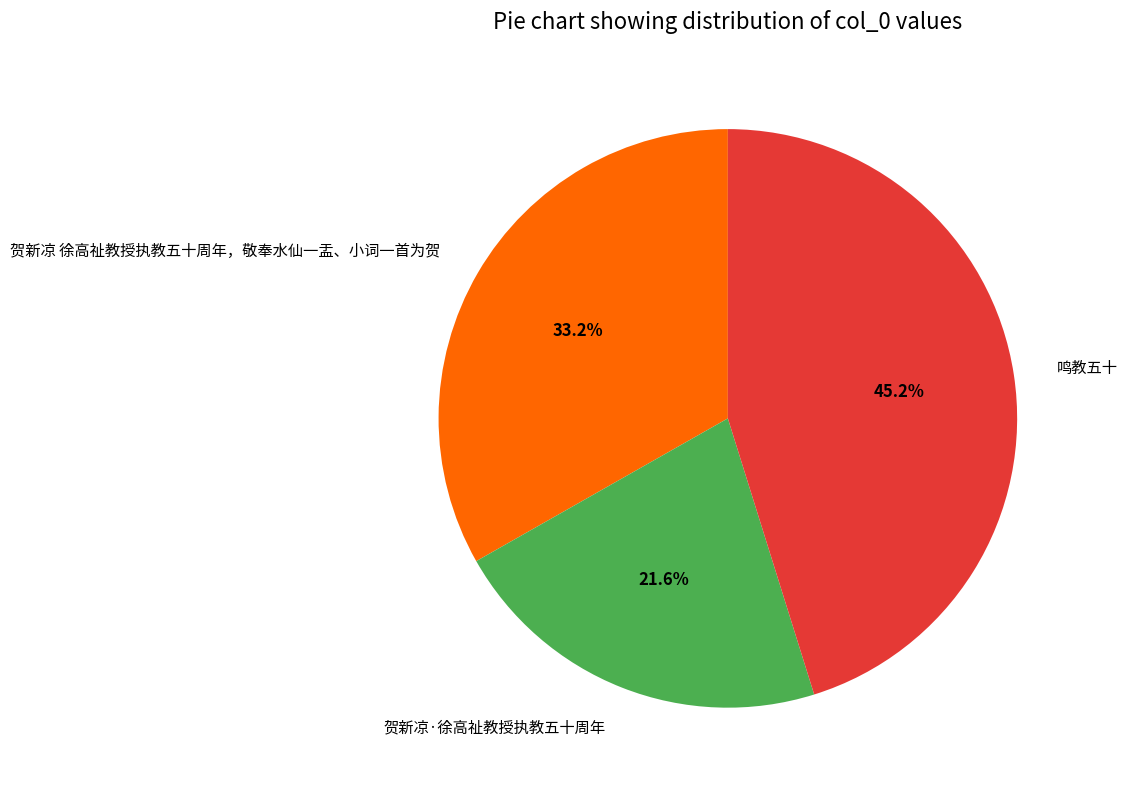

How many segments does this pie chart have?

3